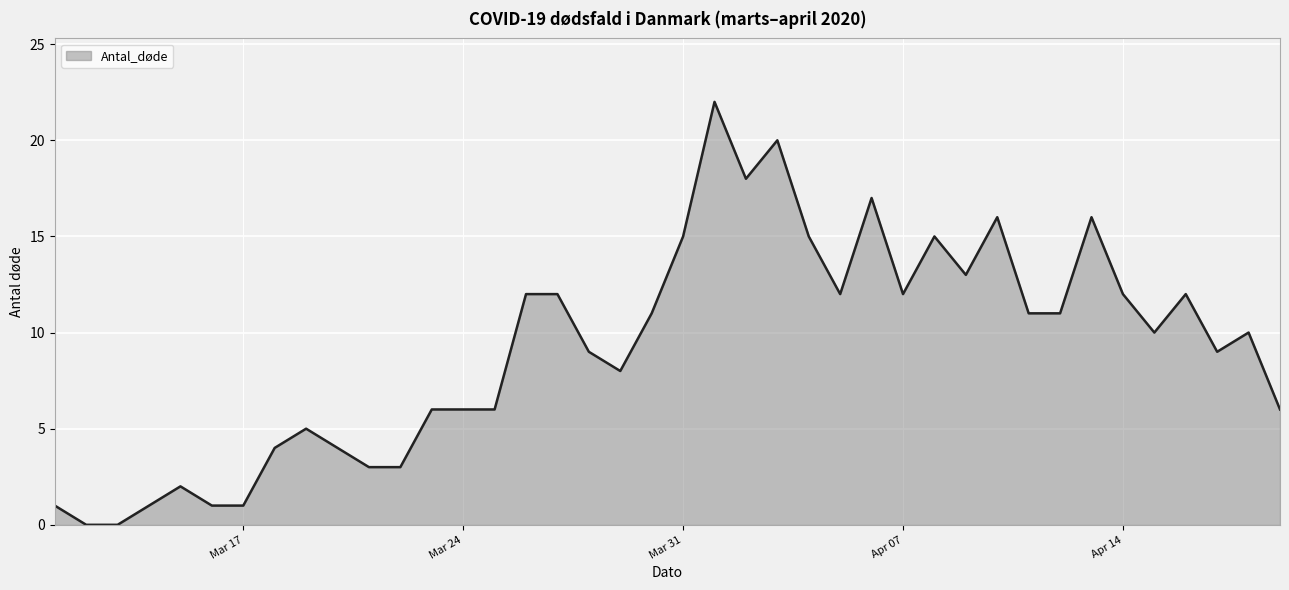

What is the maximum value shown in the chart?

22